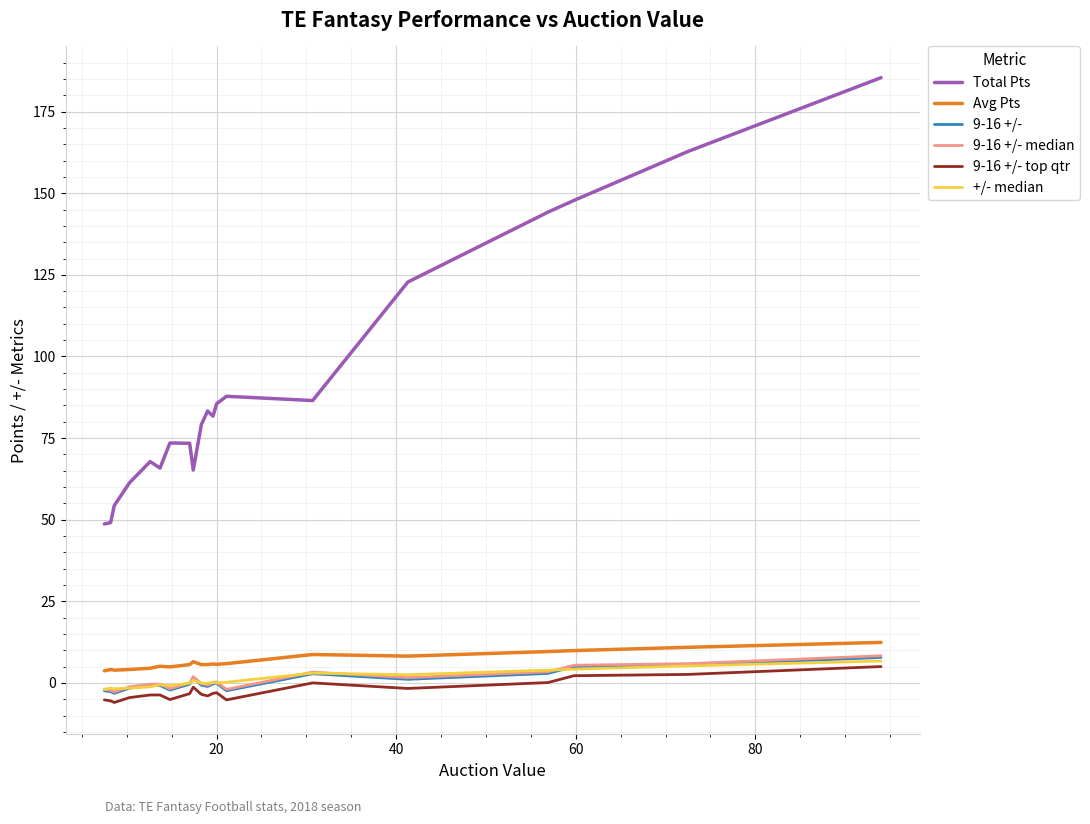

Which series has the largest range (max minus min)?

Total Pts